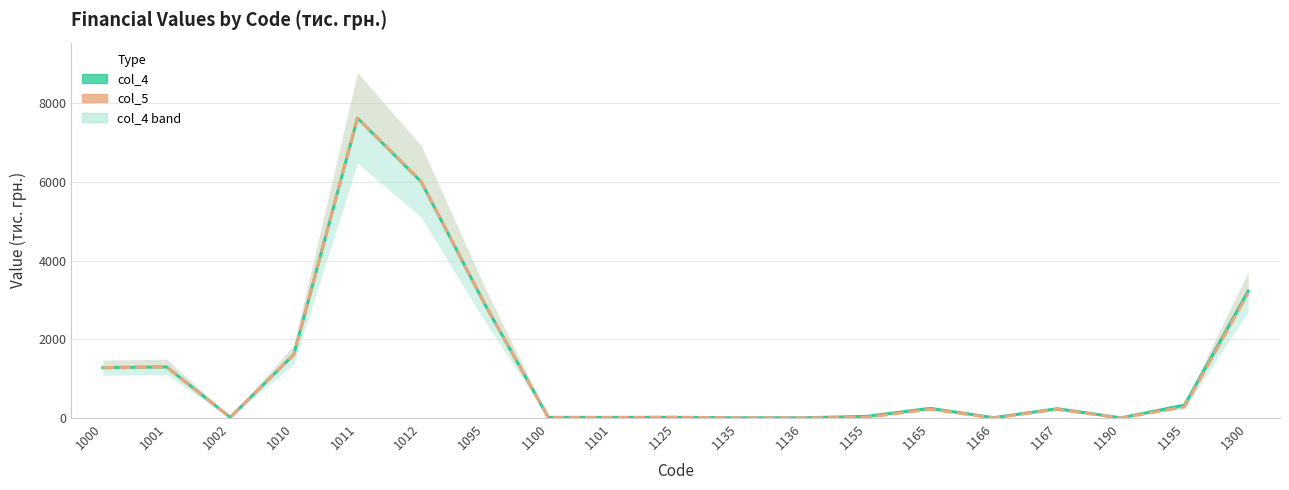

How many series are shown in this chart?

2